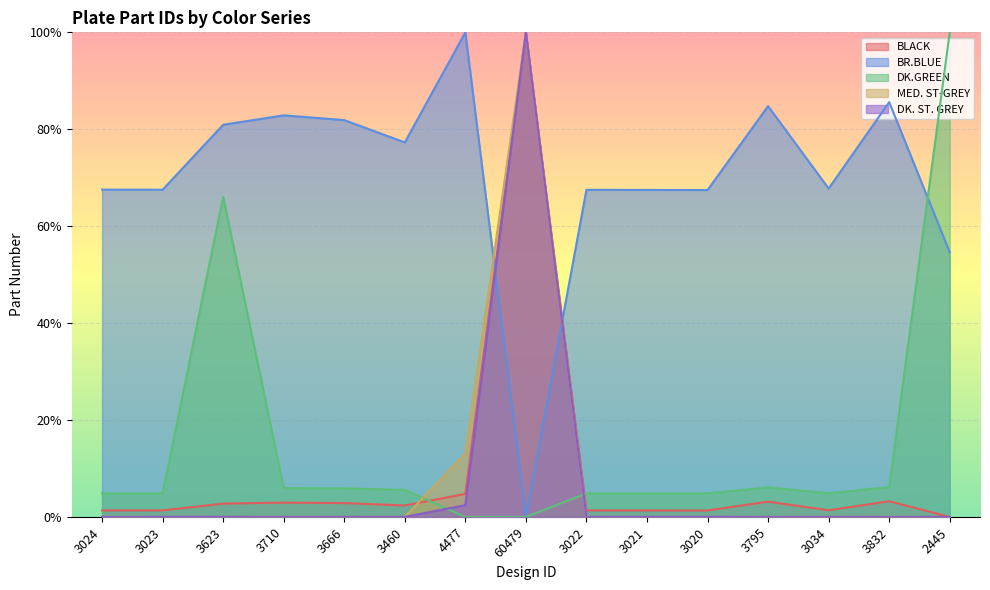

Which category has the lowest value across all series?

2445